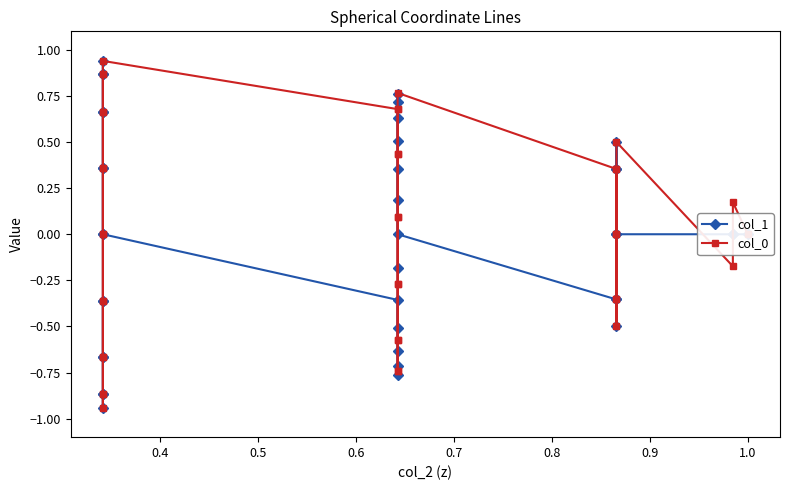

At how many categories does at least one series exceed 0?

30